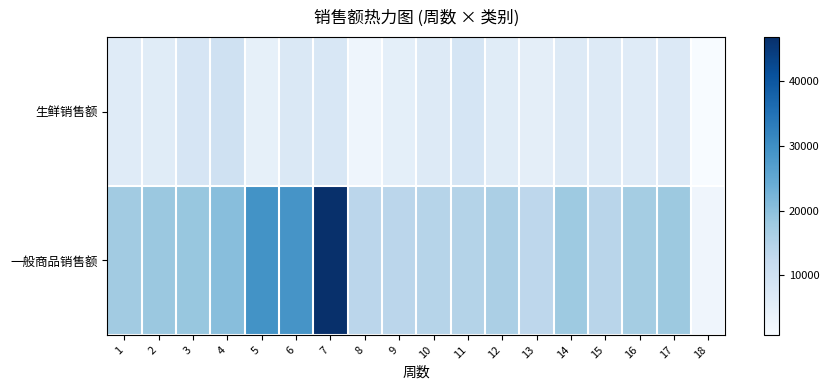

Reading right to left, transcribe all the data shown in this chart.

生鲜销售额: 18=736.4	17=6972.3	16=6172.7	15=6768.7	14=6582.6	13=5187.4	12=6057.9	11=8596.5	10=6606.1	9=4983.3	8=2897.3	7=7868.1	6=7231.4	5=4598.9	4=9975.0	3=8393.6	2=6033.7	1=6146.7
一般商品销售额: 18=2627.8	17=18199.0	16=17097.8	15=14196.3	14=17929.9	13=13356.1	12=16163.1	11=14796.5	10=14562.3	9=13853.1	8=13802.4	7=46867.6	6=29001.5	5=29379.5	4=20430.0	3=18651.0	2=18245.8	1=17370.0